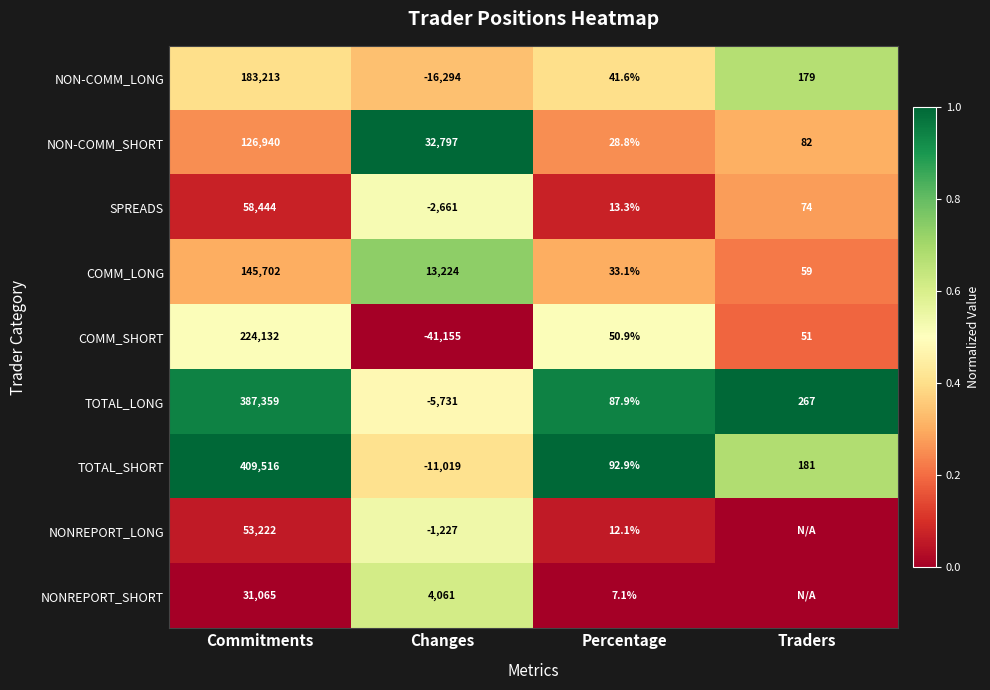

What is the total value across all series at Changes?

-28005.0